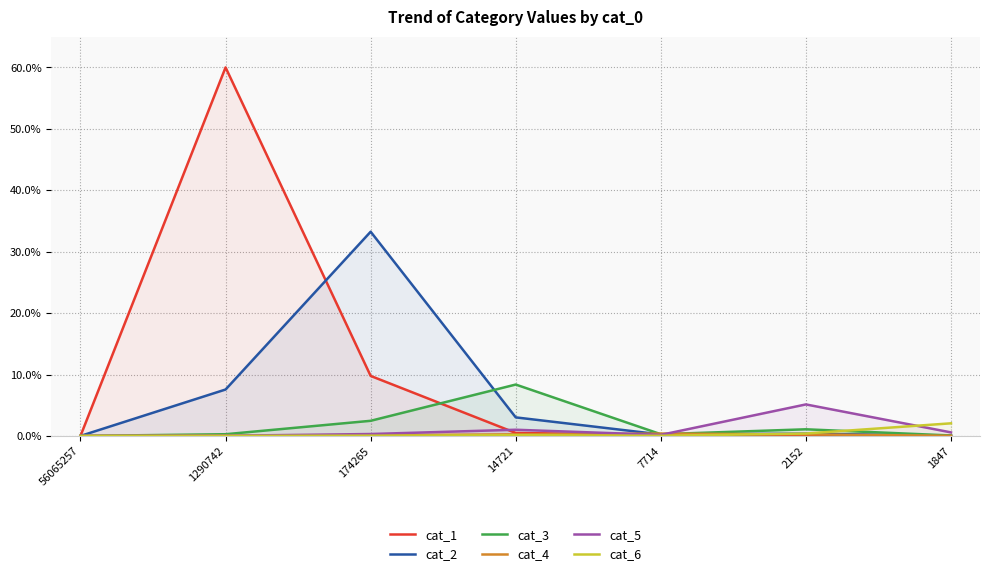

True or false: cat_5 has more than 1 points higher than both neighbors.

True